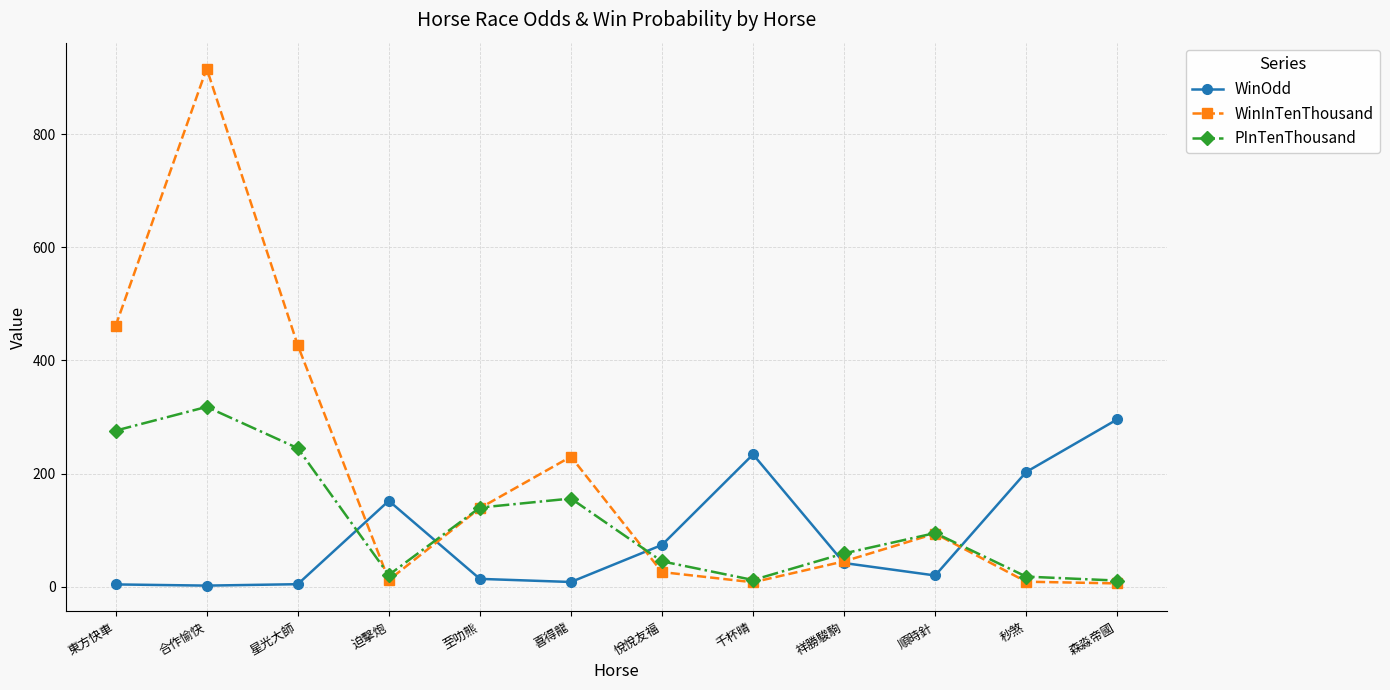

Rank the series by their average value, from highest to lowest.

WinInTenThousand, PInTenThousand, WinOdd